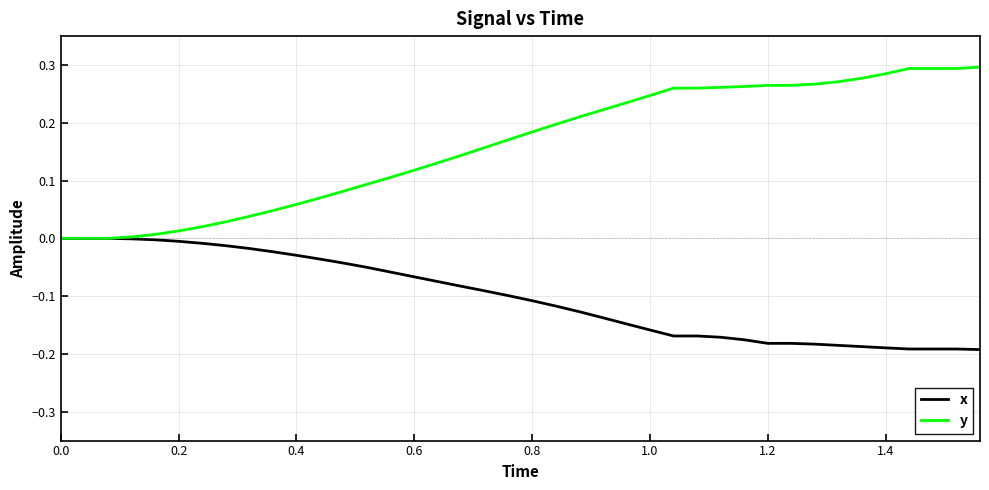

Which series has the widest spread of values?

y